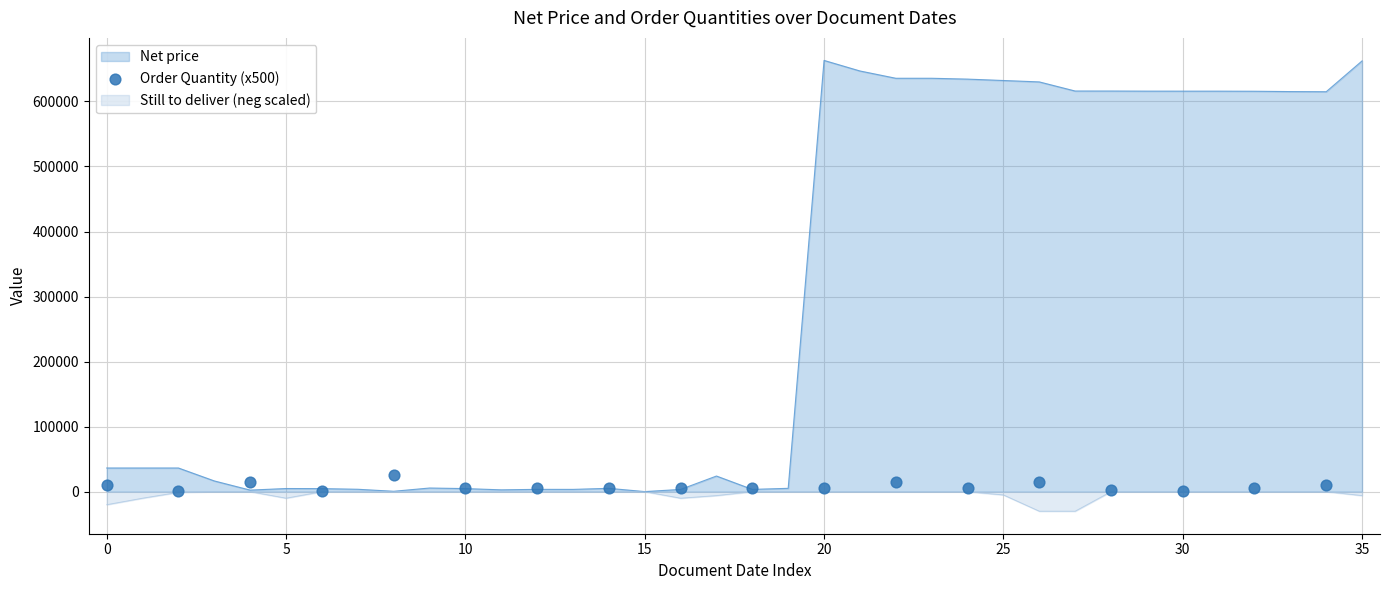

What is the lowest value of the Still to deliver (neg scaled) series?

-30000